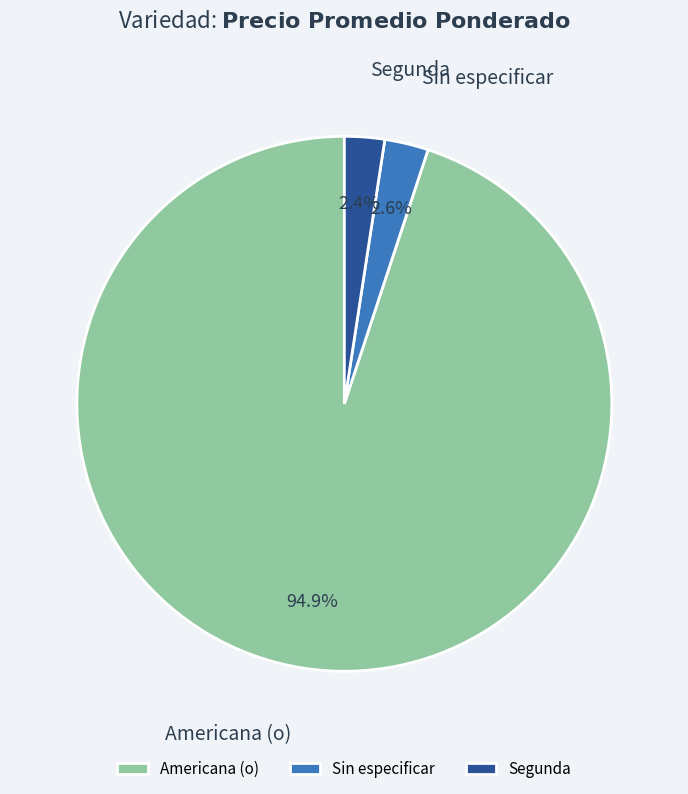

Which slice is the largest?

Americana (o)